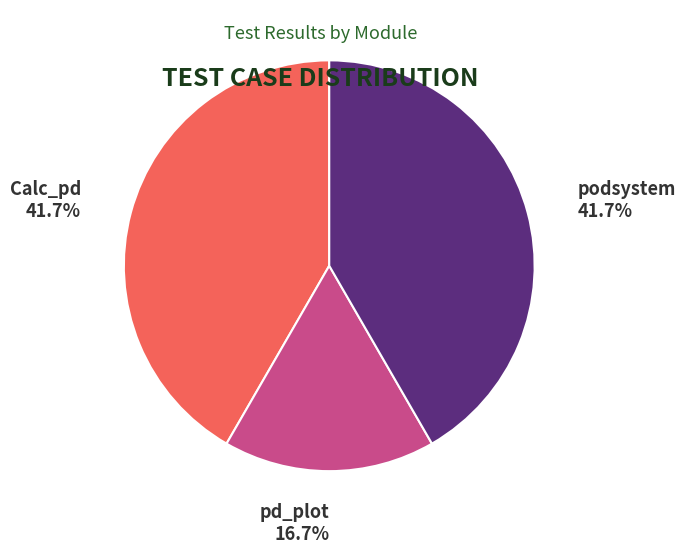

Does any single category account for the majority?

No